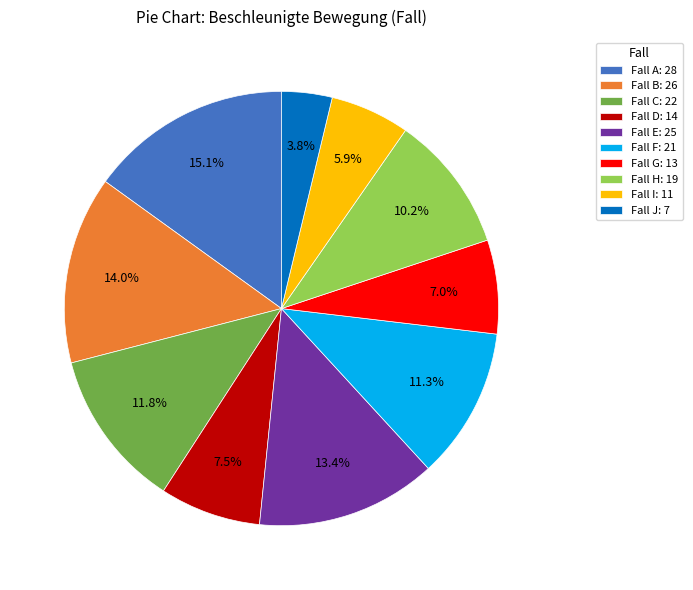

Is there any slice that represents more than half of the pie?

No